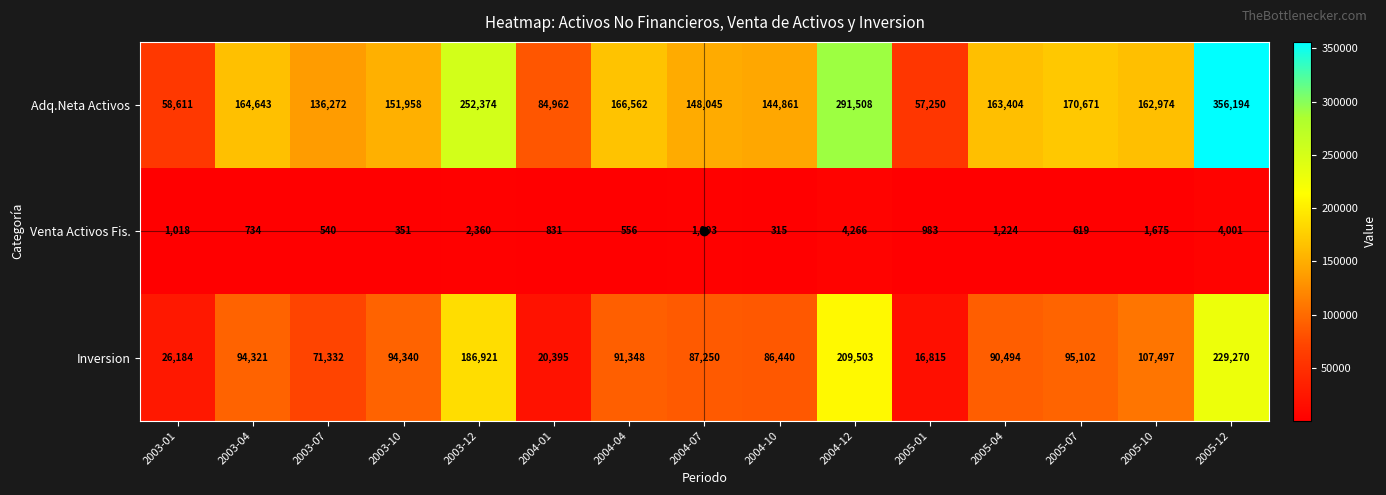

What is the minimum value shown in the chart?

315